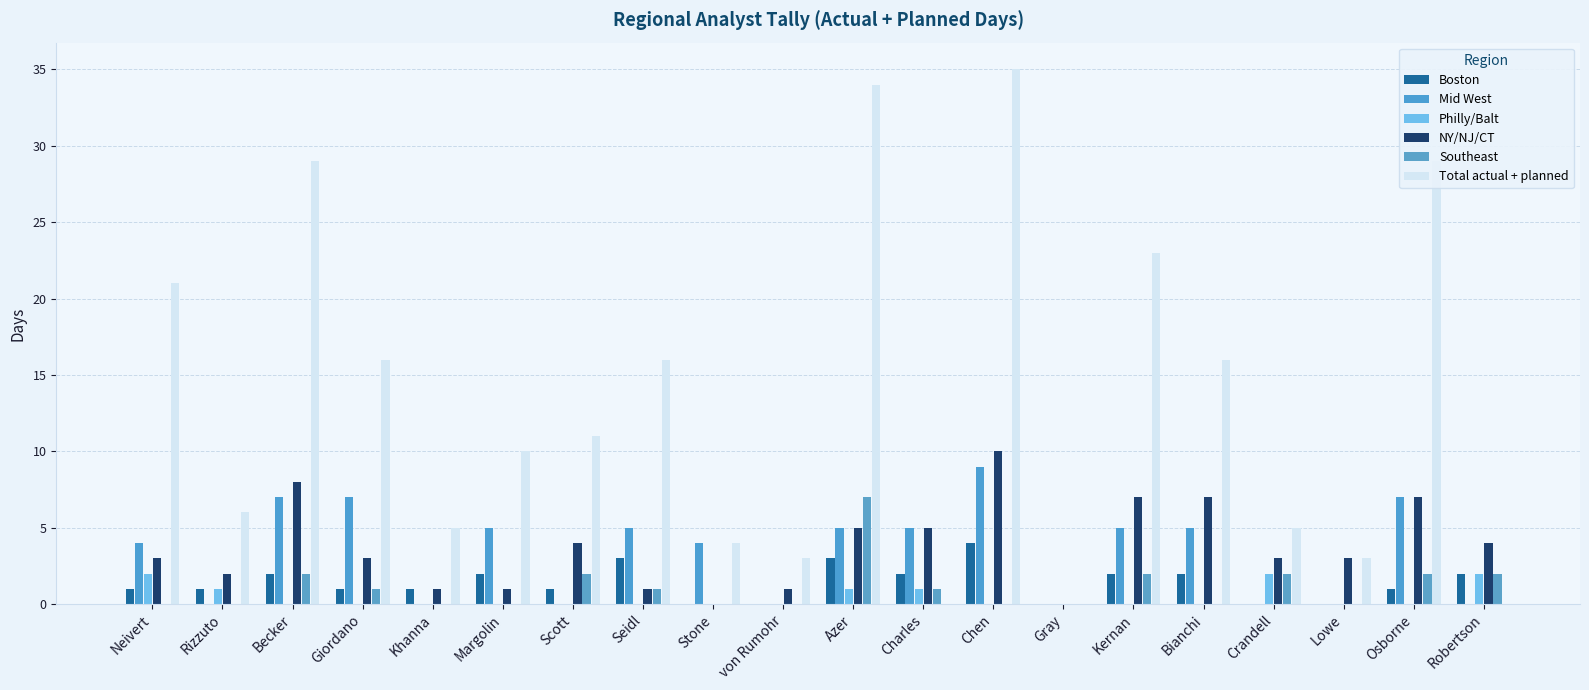

At von Rumohr, list the series in order from largest to smallest.

Total actual + planned, NY/NJ/CT, Boston, Mid West, Philly/Balt, Southeast